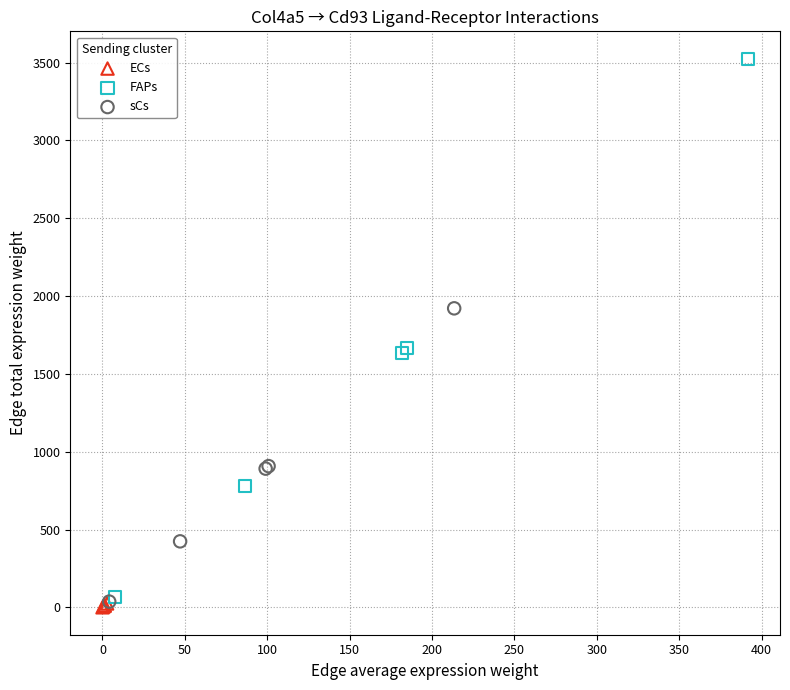

Which series has the largest Y range (max minus min)?

FAPs